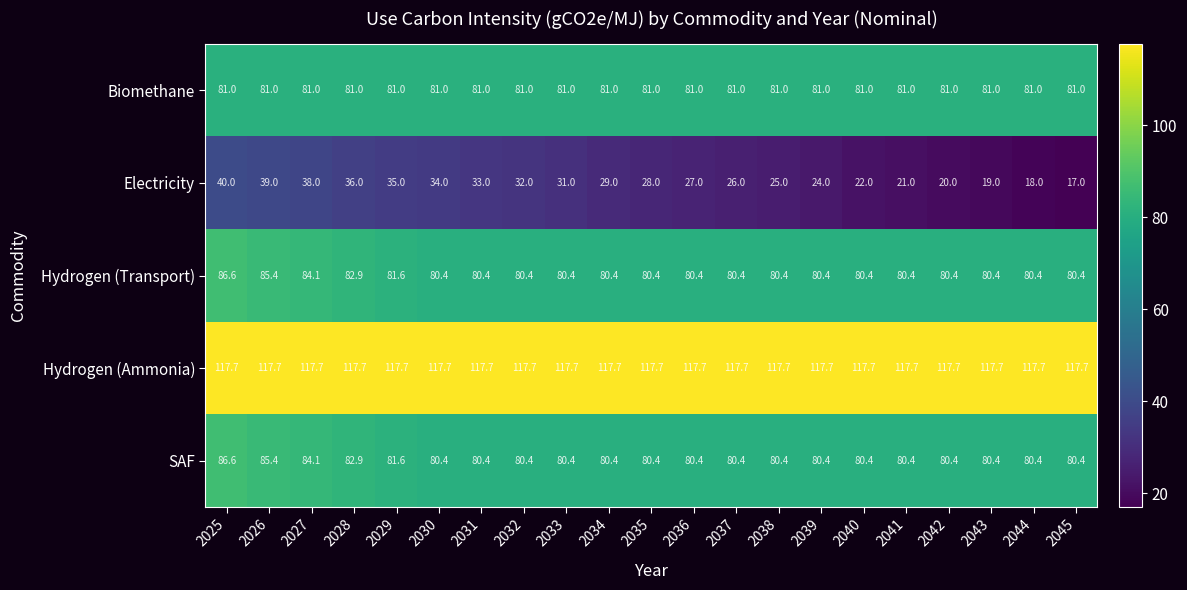

At which category is the sum across all series the highest?

2025